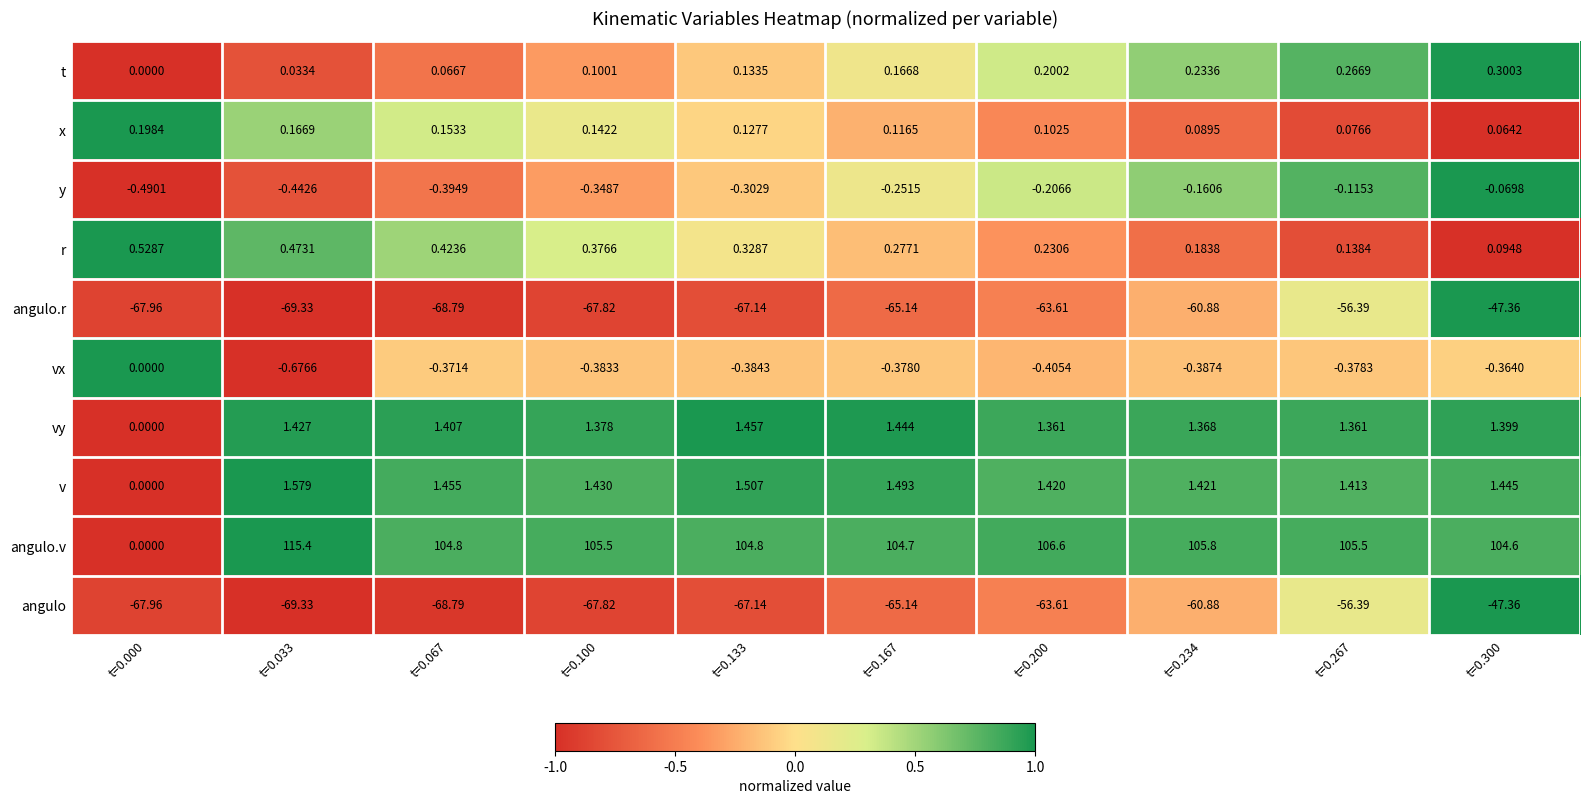

How many values in the t series exceed 0?

9